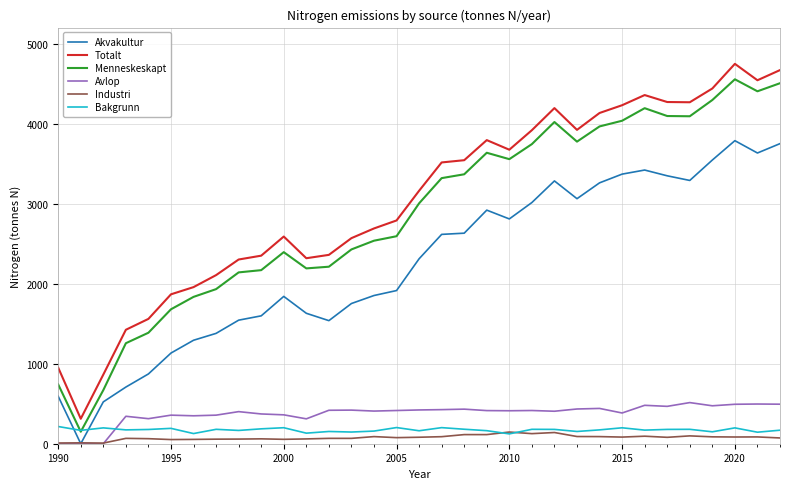

True or false: Menneskeskapt and Avlop cross at least once.

False